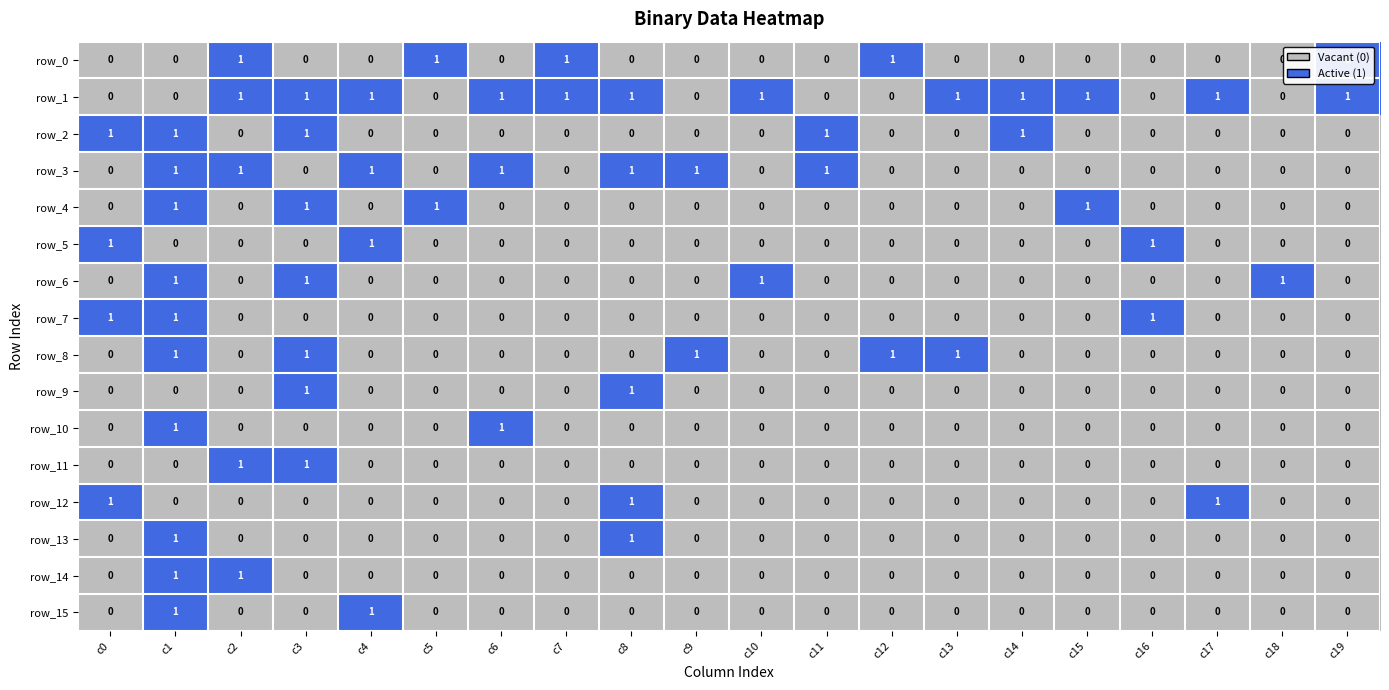

What is the sum of all row_1 values?

12